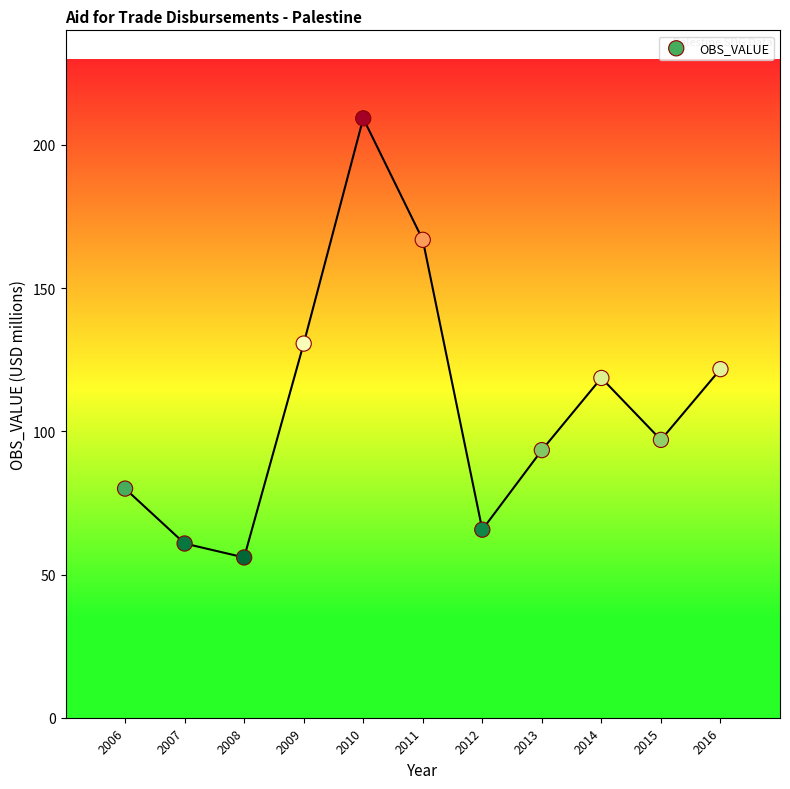

What is the average Y value?

109.1